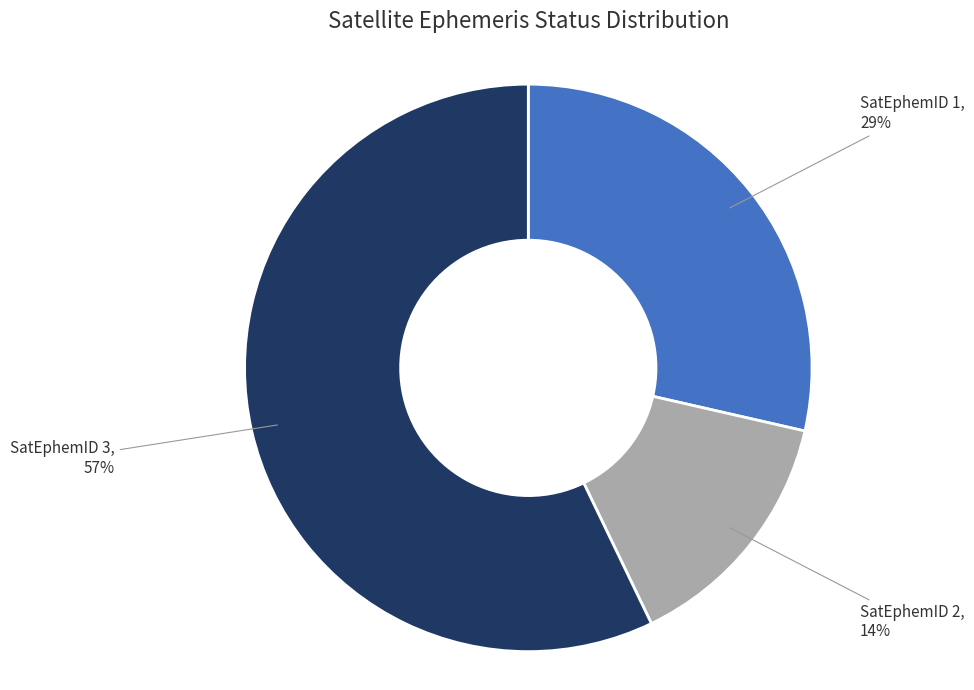

Count the number of slices in the pie.

3